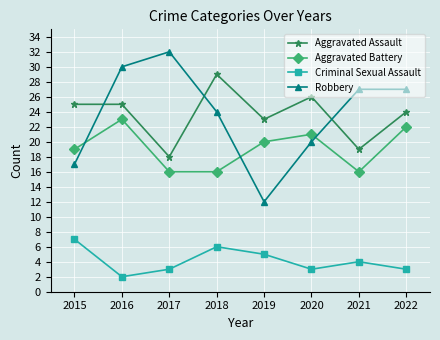

Which category has the lowest value across all series?

2016